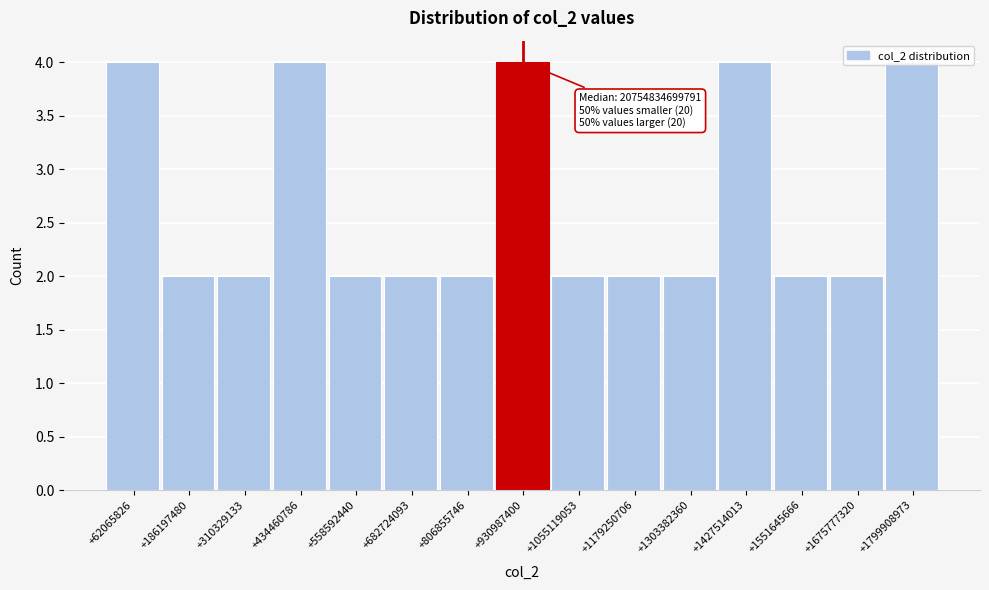

What is the value of the 11th bar from the left?

2